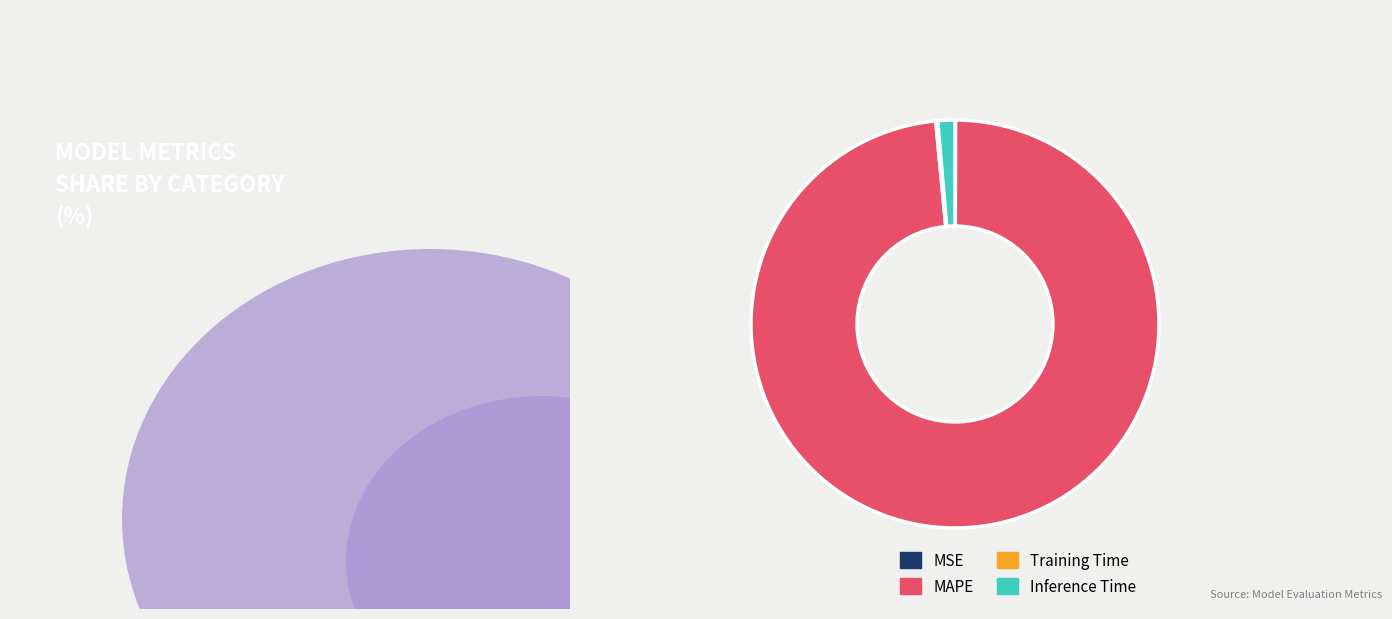

Which has a higher value, MAPE or Inference Time?

MAPE